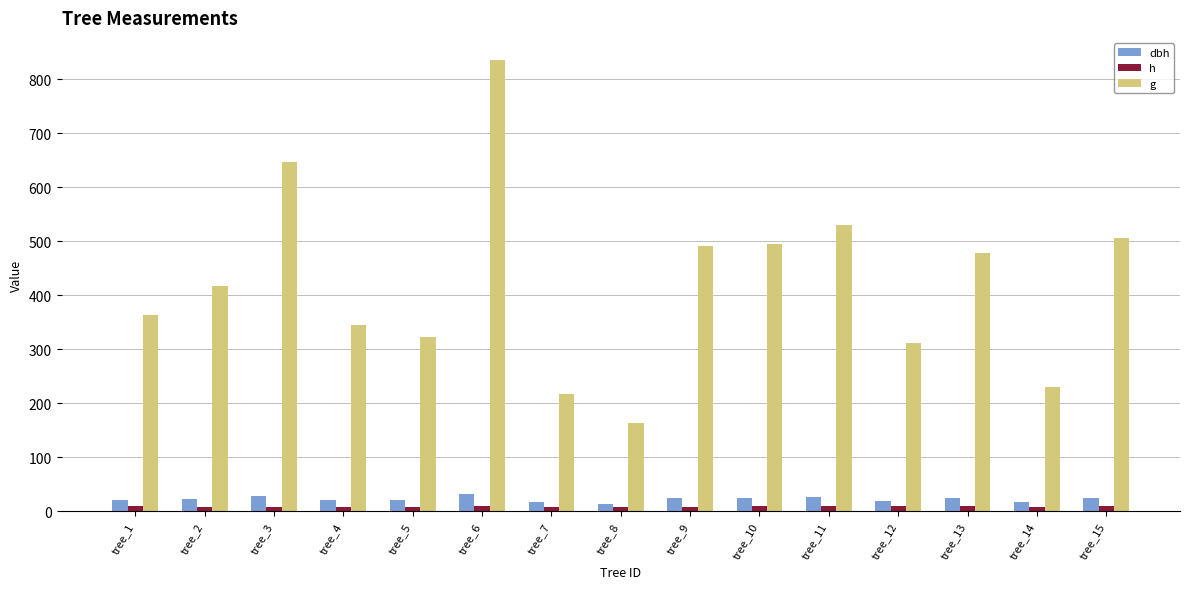

What is the maximum value for g?

834.7